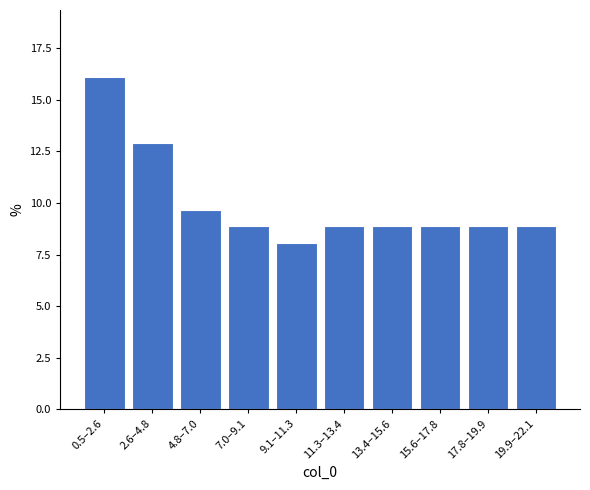

Reading left to right, what are all the values shown in this chart?

16.1	12.9	9.7	8.9	8.1	8.9	8.9	8.9	8.9	8.9